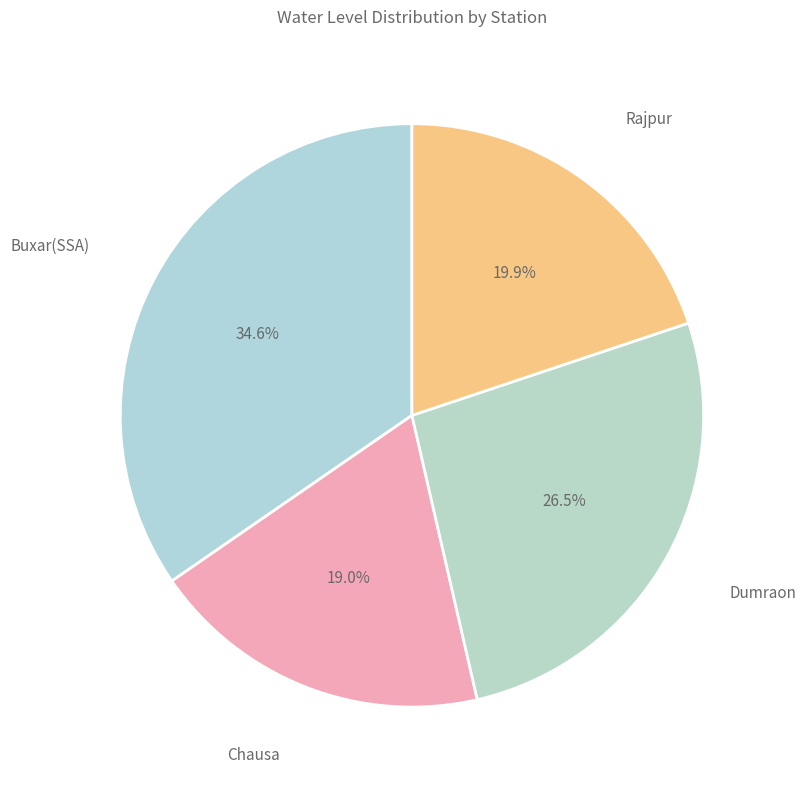

How many slices are in this pie chart?

4